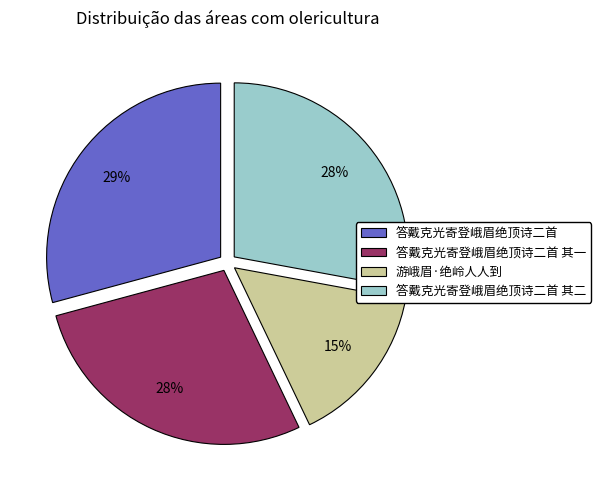

To the nearest percent, what is the average slice percentage?

25%